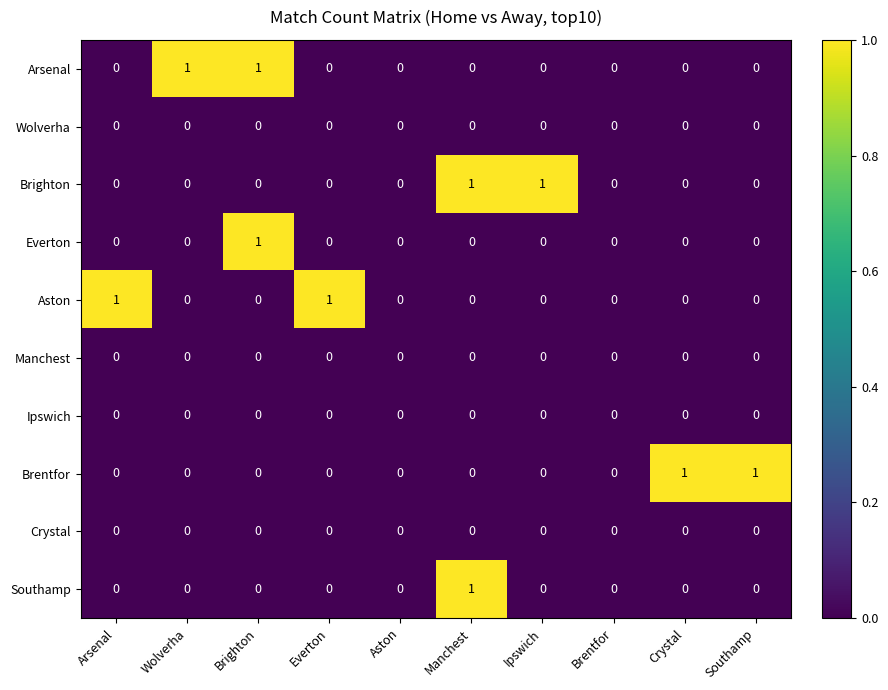

The Arsenal series shows 0 at Ipswich. True or false?

True